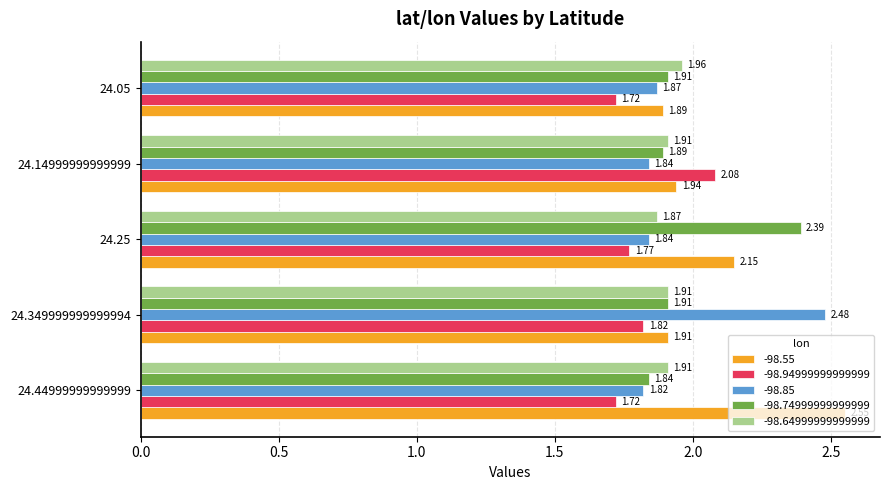

True or false: -98.94999999999999 has a value of 1.1 at 24.44999999999999.

False